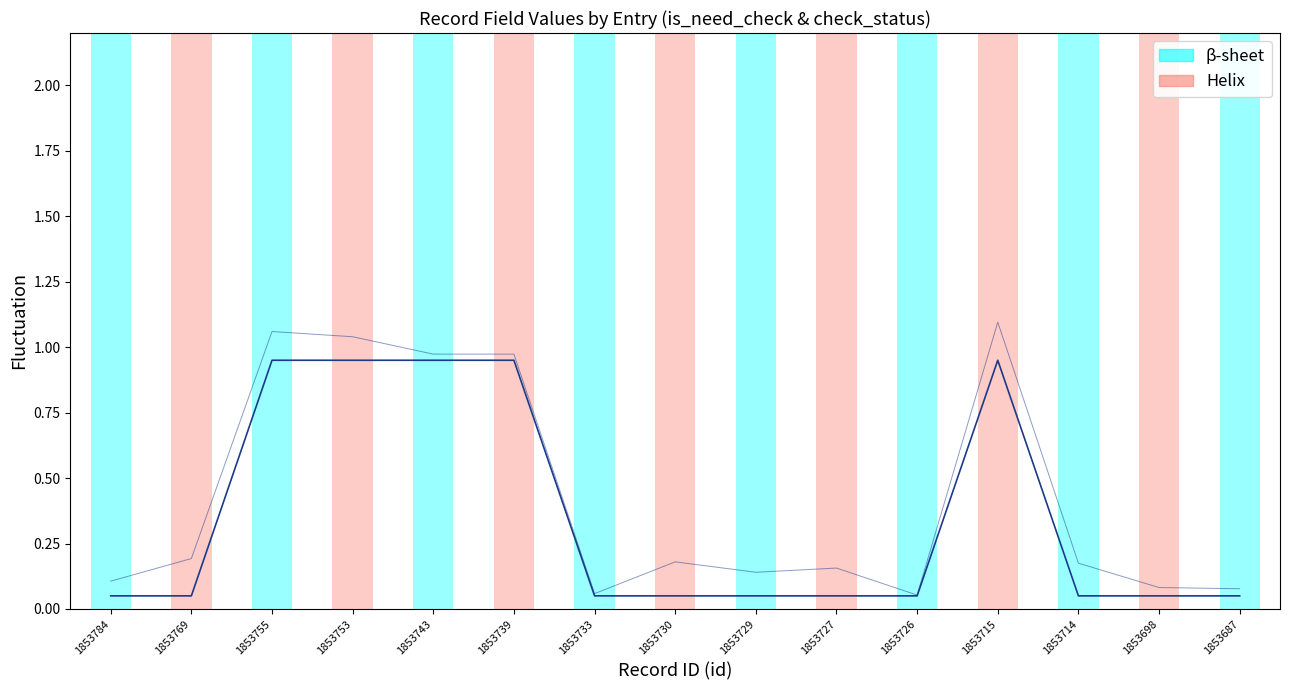

How many interior local peaks (higher than both neighbors) does the data have?

1